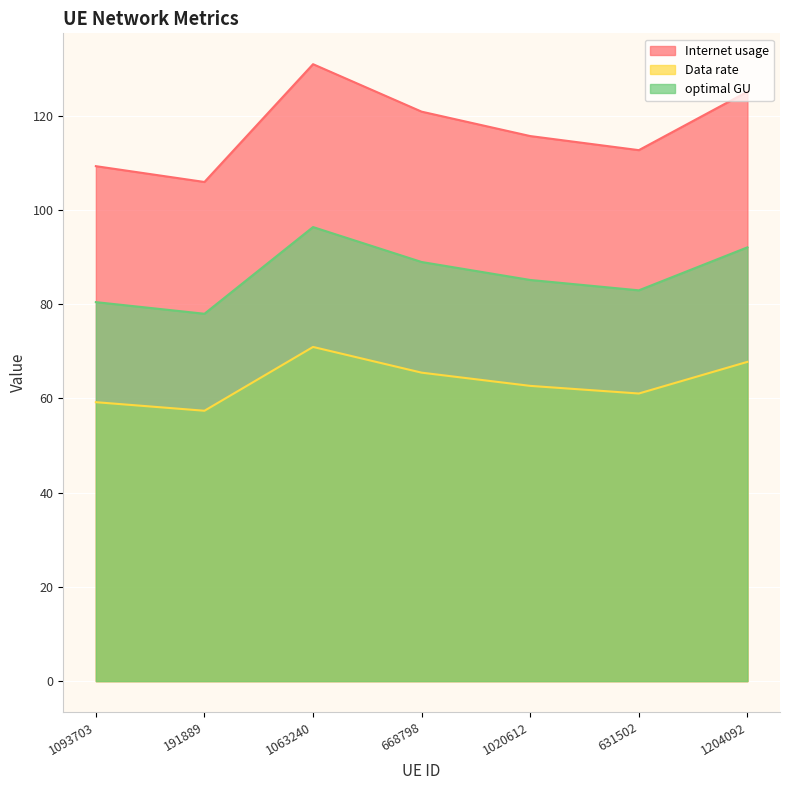

Reading left to right, what are all the values shown in this chart?

Internet usage: 1093703=109.3	191889=106.0	1063240=131.0	668798=120.9	1020612=115.7	631502=112.7	1204092=125.1
Data rate: 1093703=59.2	191889=57.4	1063240=70.9	668798=65.5	1020612=62.7	631502=61.1	1204092=67.8
optimal GU: 1093703=80.5	191889=78.0	1063240=96.4	668798=89.0	1020612=85.2	631502=83.0	1204092=92.1